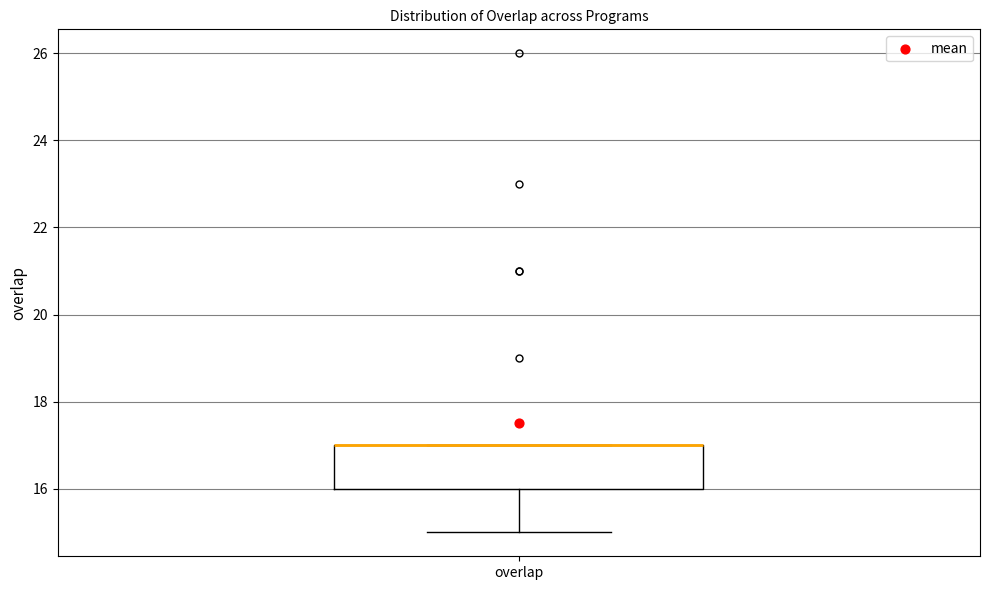

Where does the lower whisker of the box for overlap end on the y-axis? The values are not printed on the chart, so give them approximately, as read against the axis.

15